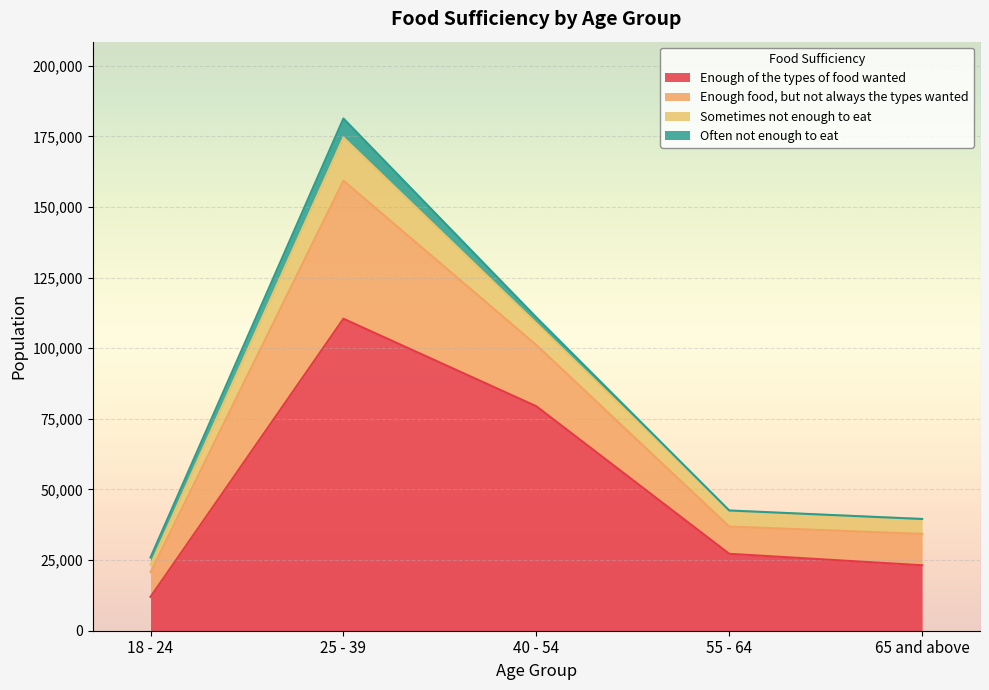

True or false: Often not enough to eat has a value of 114 at 55 - 64.

True